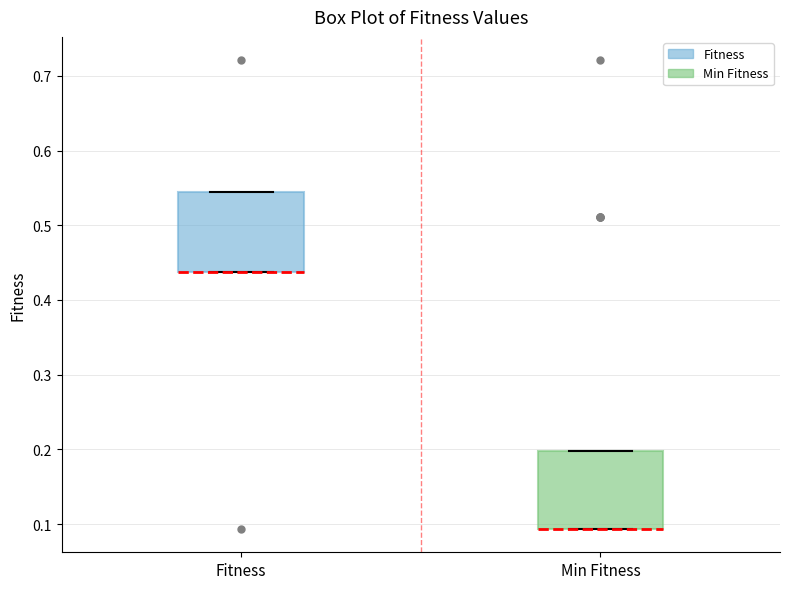

Where is the upper edge of the box for Min Fitness on the y-axis? The values are not printed on the chart, so give them approximately, as read against the axis.

0.20